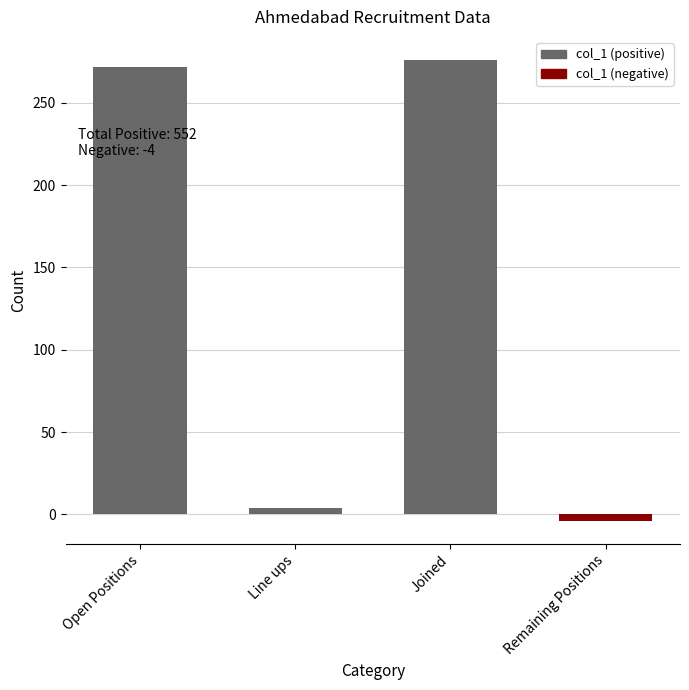

What is the difference between the maximum and minimum values?

280